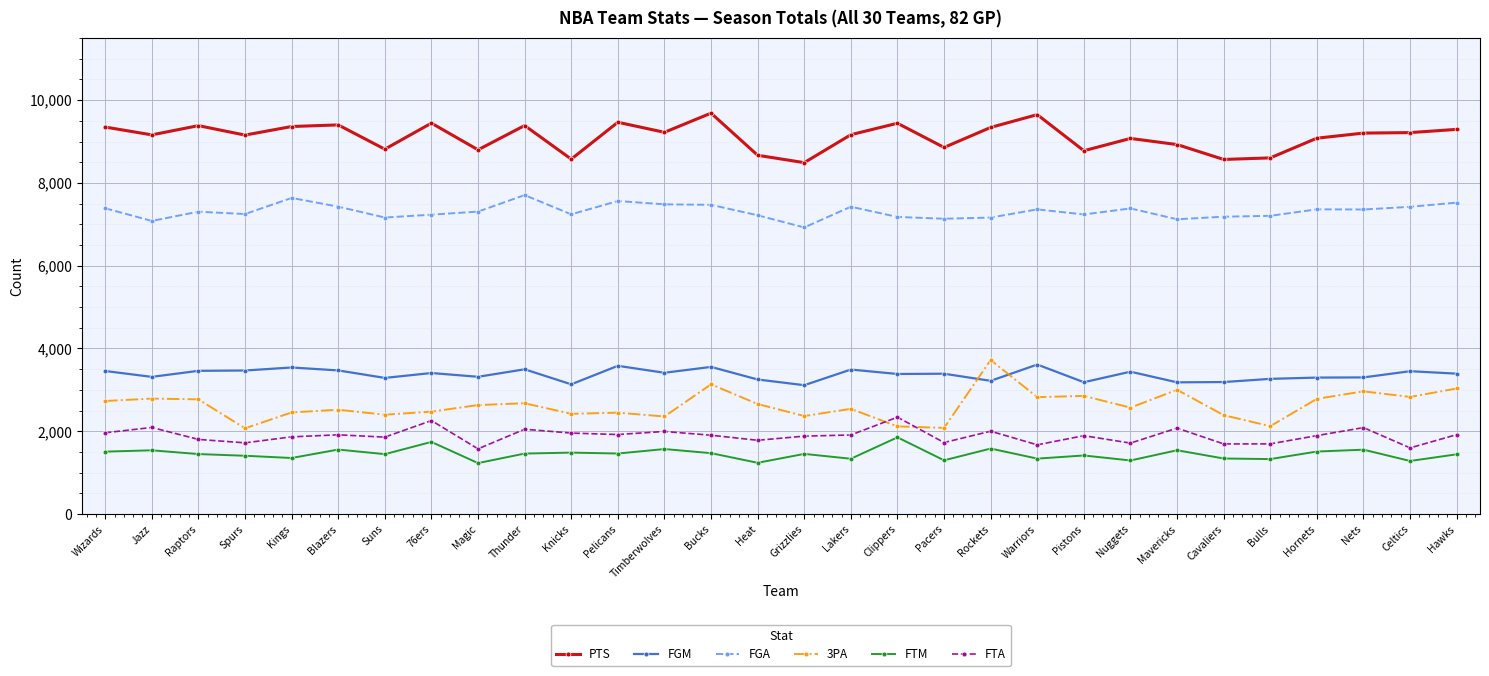

What is the spread (max minus min) of values at Hornets?

7571